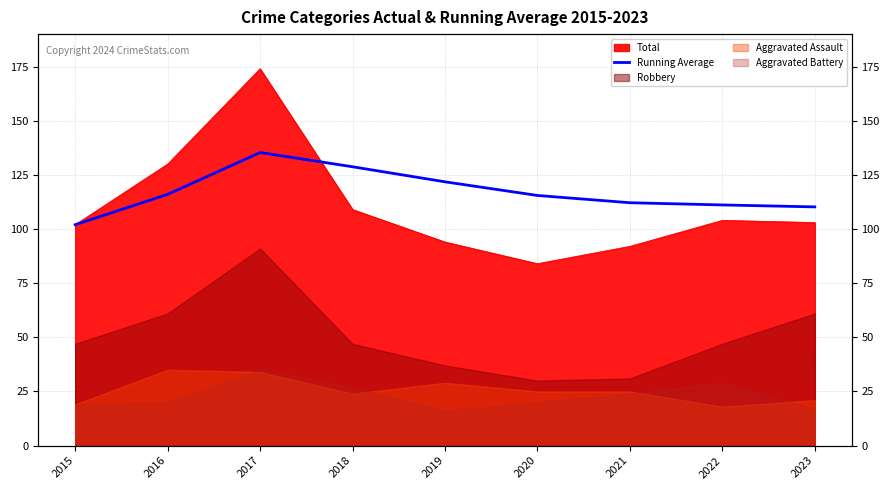

Reading right to left, transcribe all the data shown in this chart.

110.2	111.1	112.1	115.5	121.8	128.8	135.3	116.0	102.0